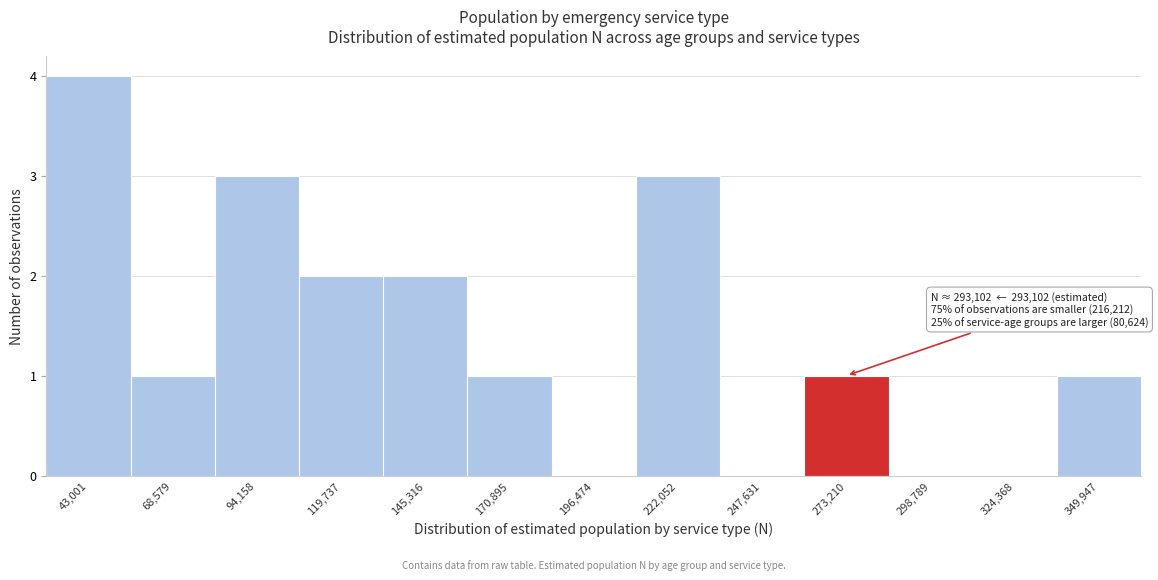

Reading left to right, what are all the values shown in this chart?

43,001=4	68,579=1	94,158=3	119,737=2	145,316=2	170,895=1	196,474=0	222,052=3	247,631=0	273,210=1	298,789=0	324,368=0	349,947=1